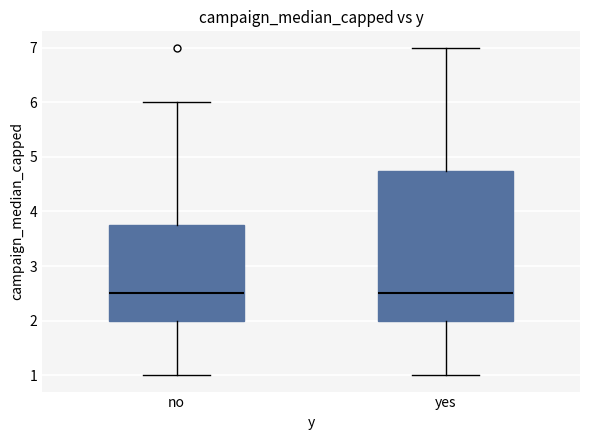

Comparing the boxes themselves (not the whiskers), which one is the tallest?

yes